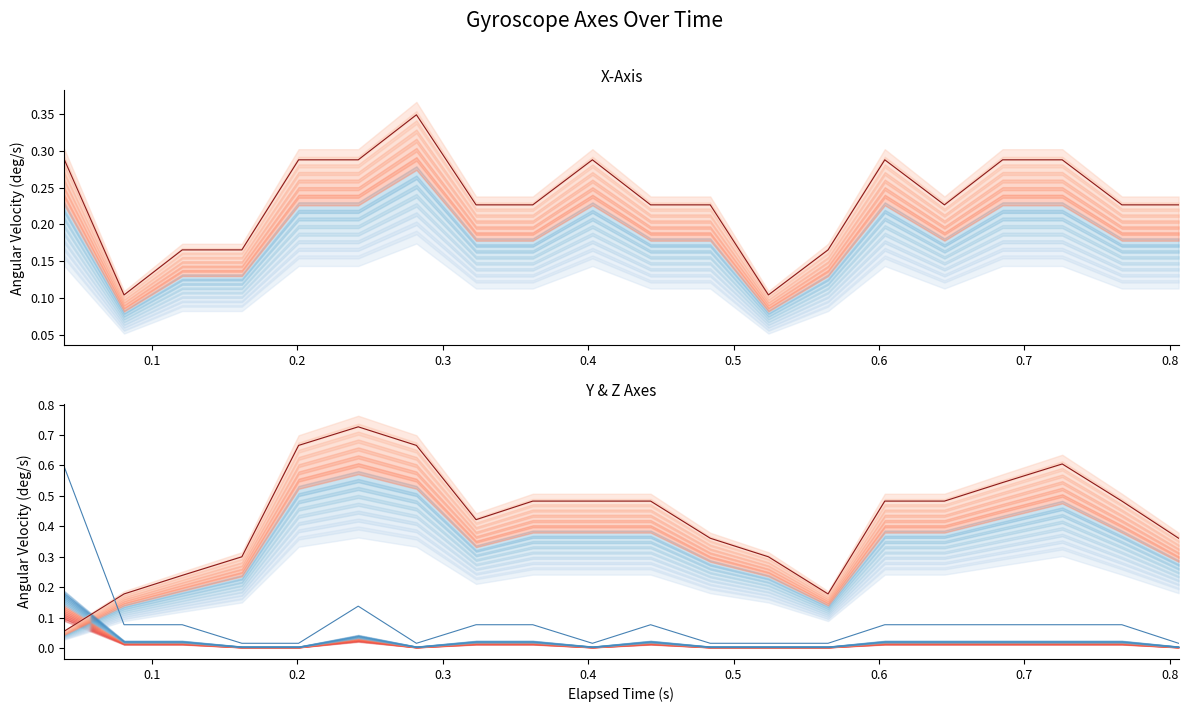

At how many categories does at least one series exceed 0?

20